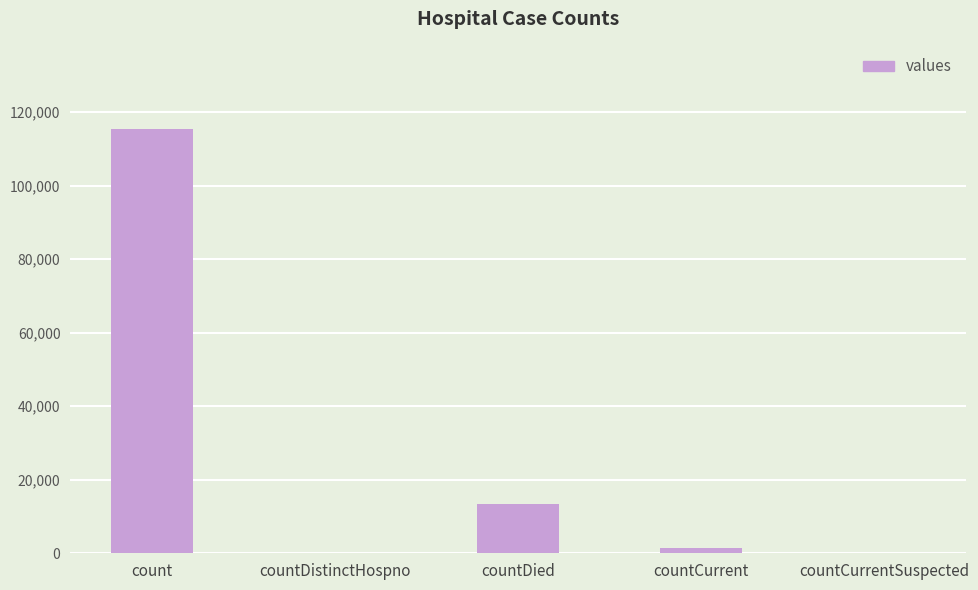

The value at countDistinctHospno is 56988. True or false?

False